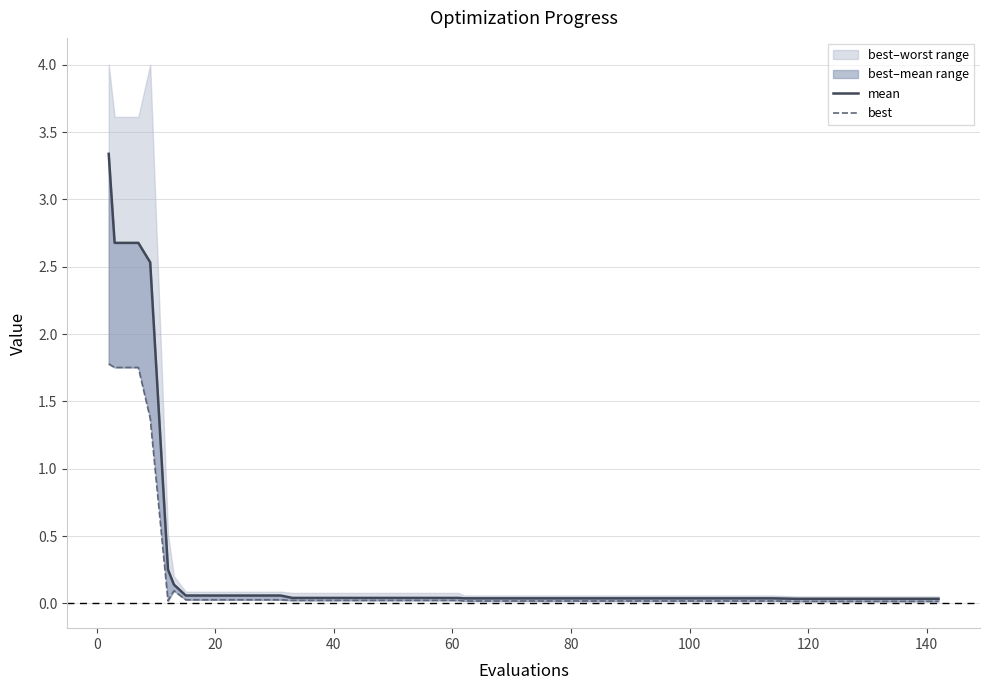

List the series in order of their overall mean, highest first.

mean, best